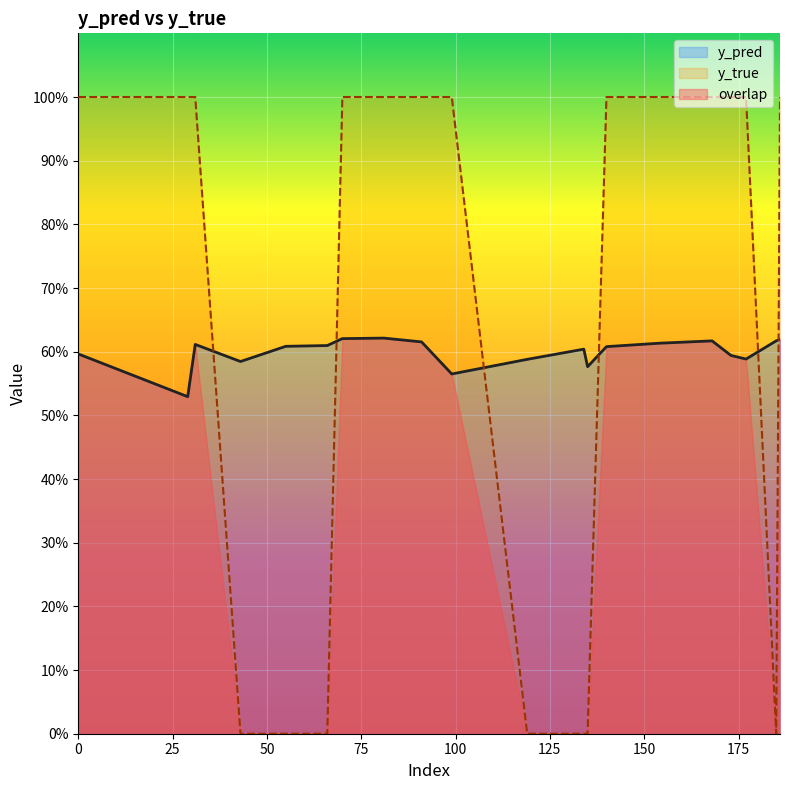

The y_true series shows 1.0 at 186. True or false?

True